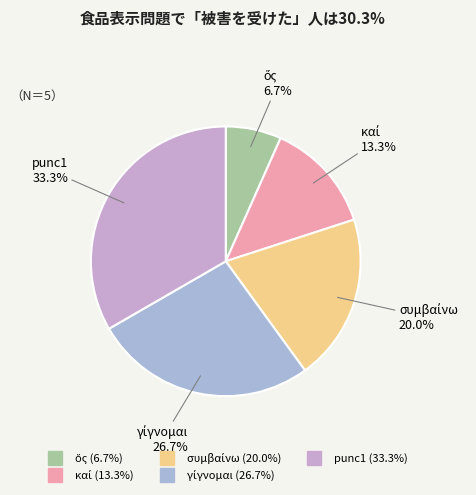

Which slice is the largest?

punc1